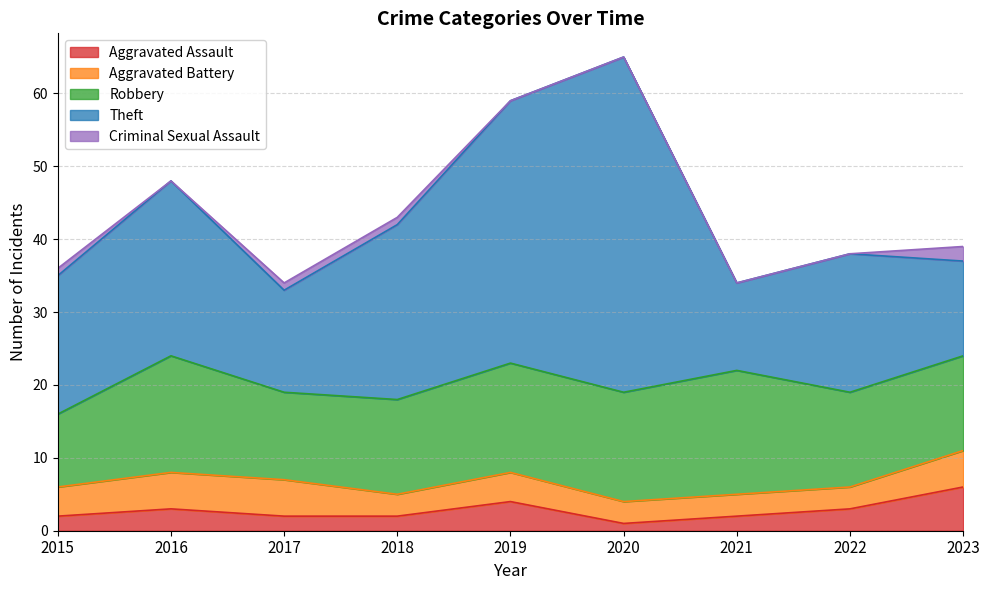

What value does the Theft series have at 2022, to the nearest 5?

20